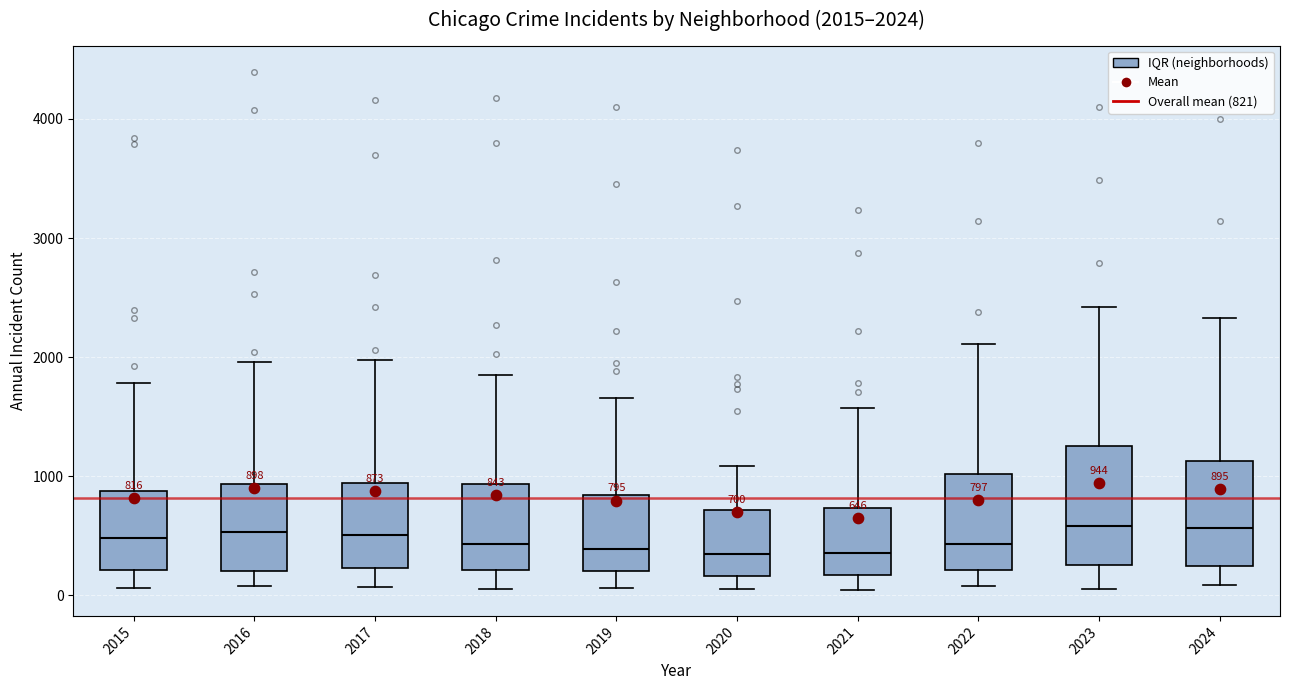

Which box is the tallest, from its lower edge to its upper edge?

2023